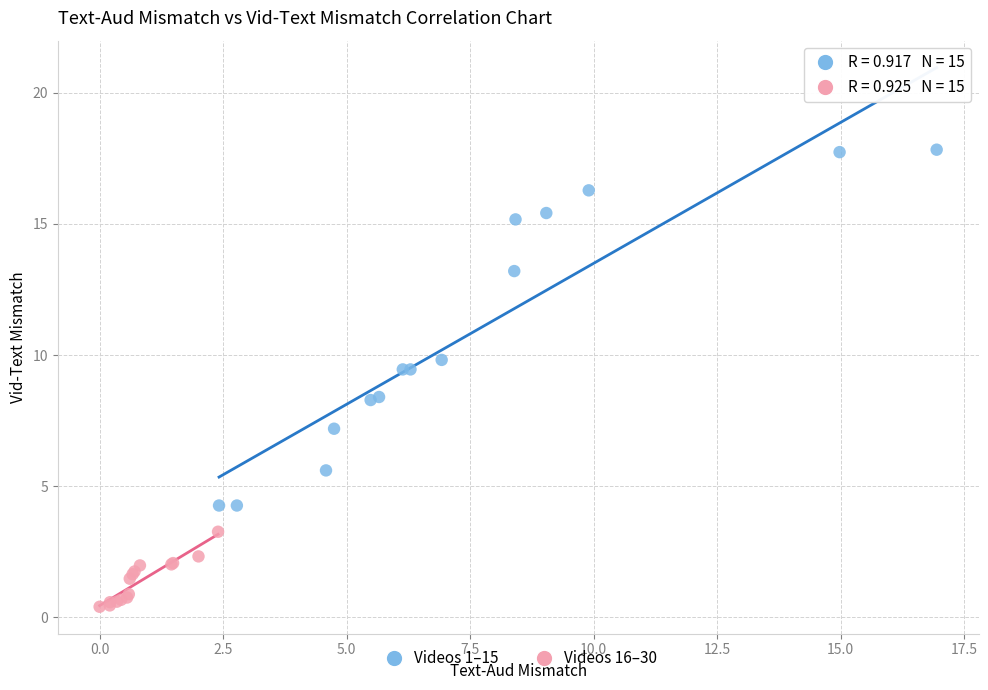

Which series reaches the minimum Y coordinate?

Videos 16–30